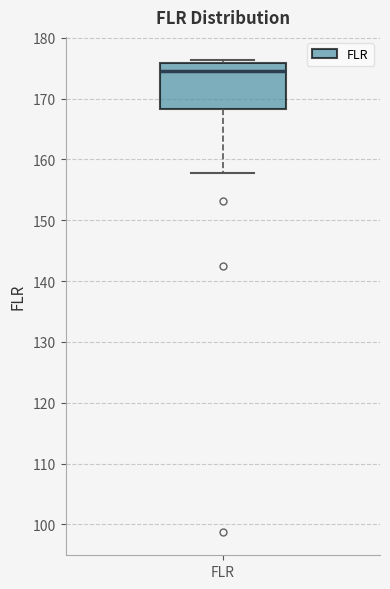

Where does the lower whisker of the box for FLR end on the y-axis? The values are not printed on the chart, so give them approximately, as read against the axis.

158